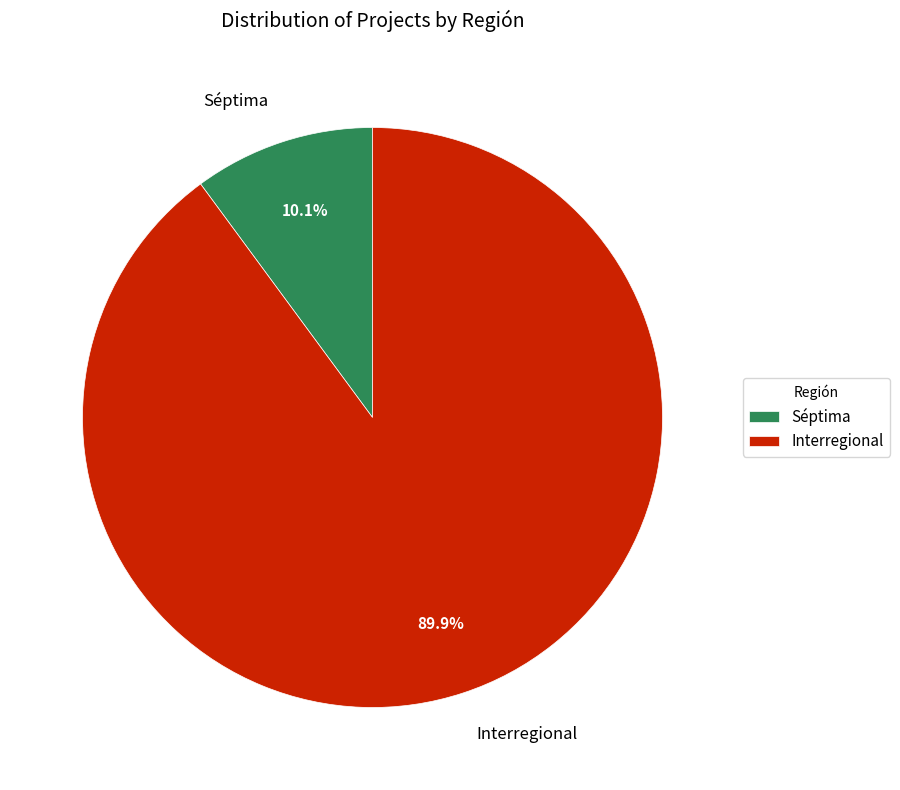

Which category has the smallest portion of the pie?

Séptima